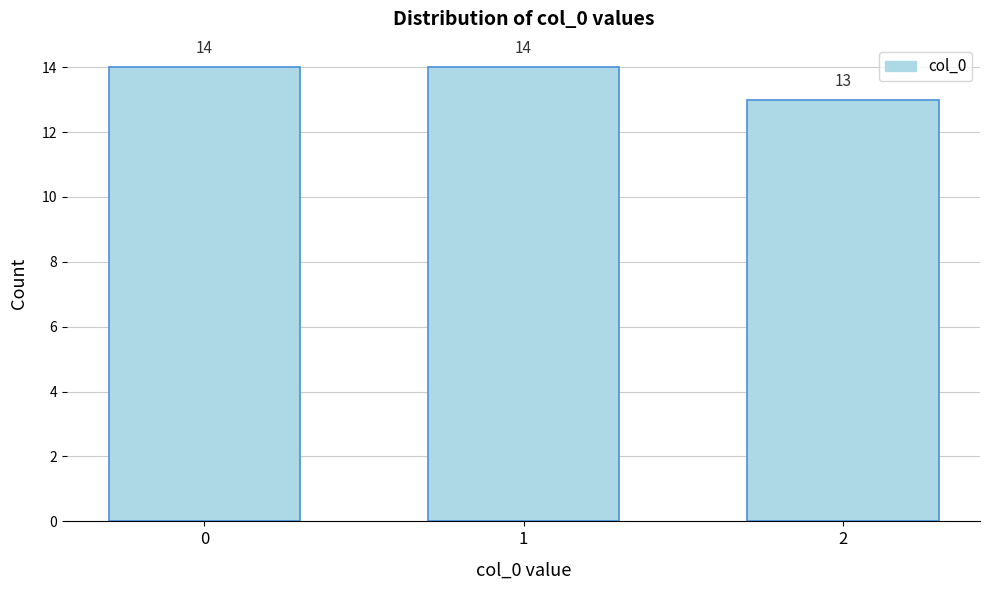

Reading left to right, list all the values displayed in this chart.

14	14	13